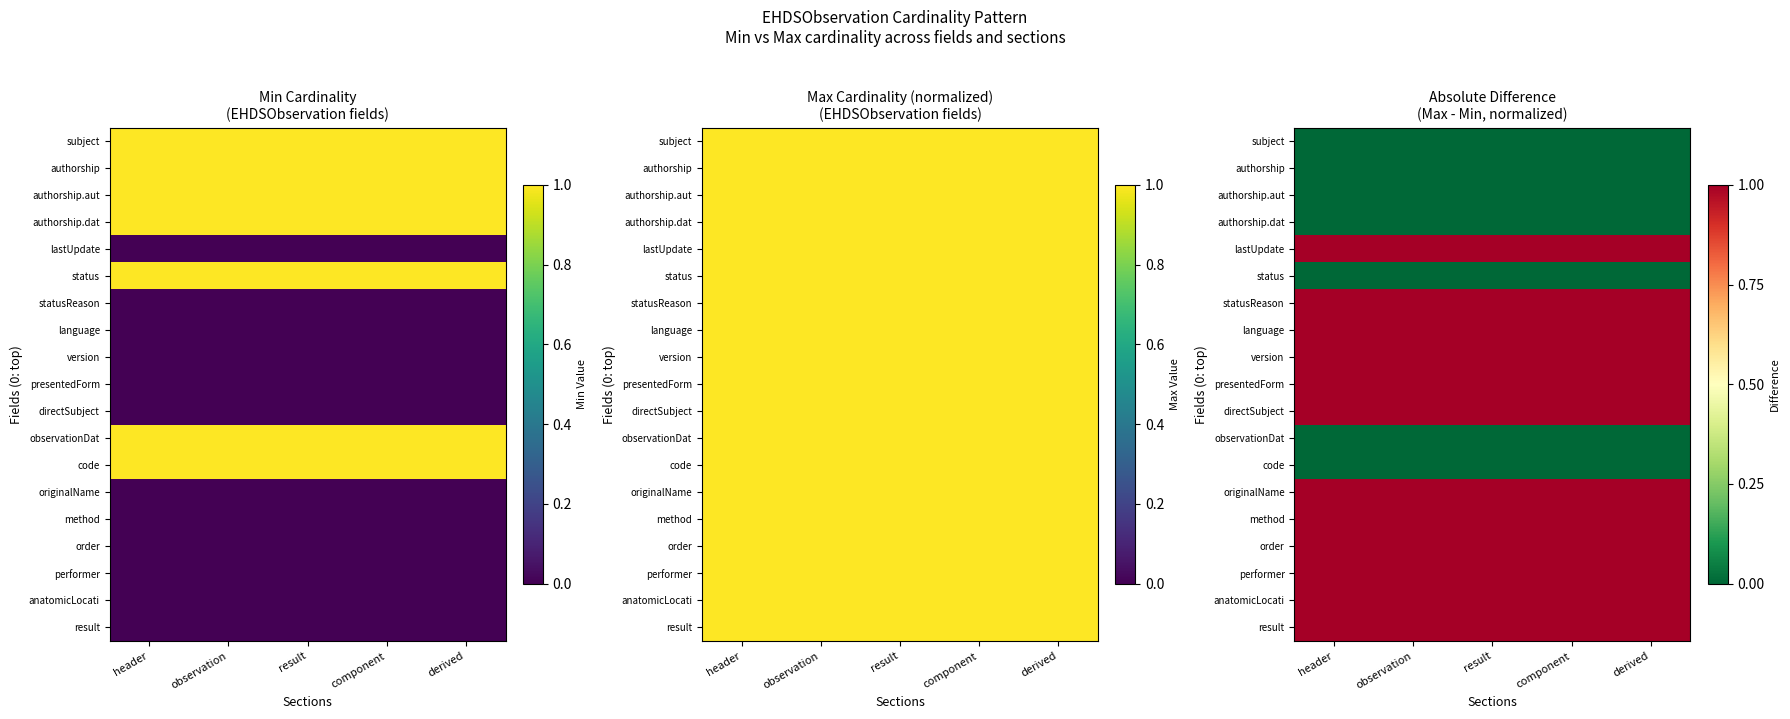

At which category is the sum across all series the highest?

header